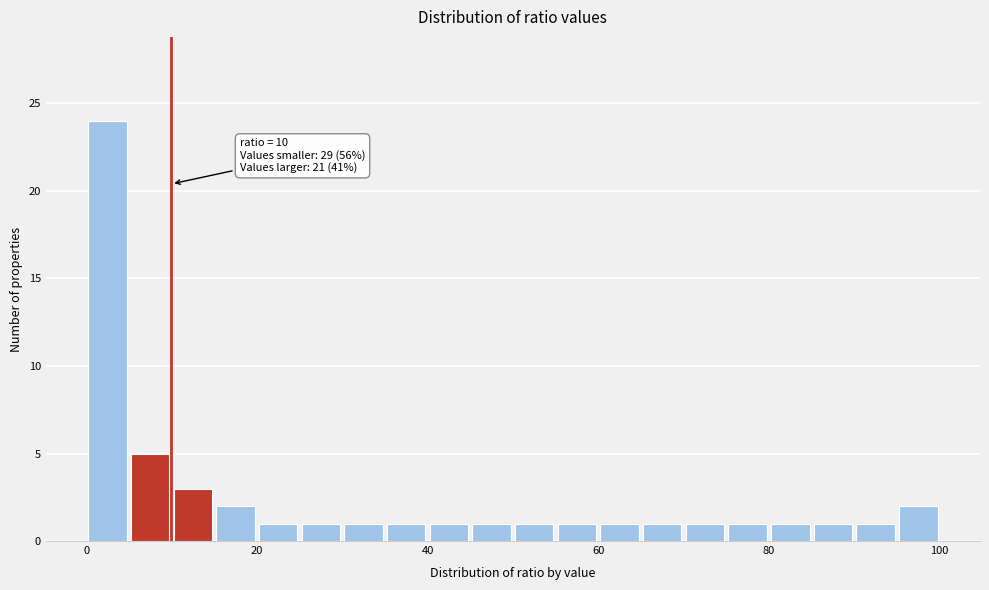

Around what value on the x-axis is the tallest bar? Give the approximate position of its centre, as read against the axis.

2